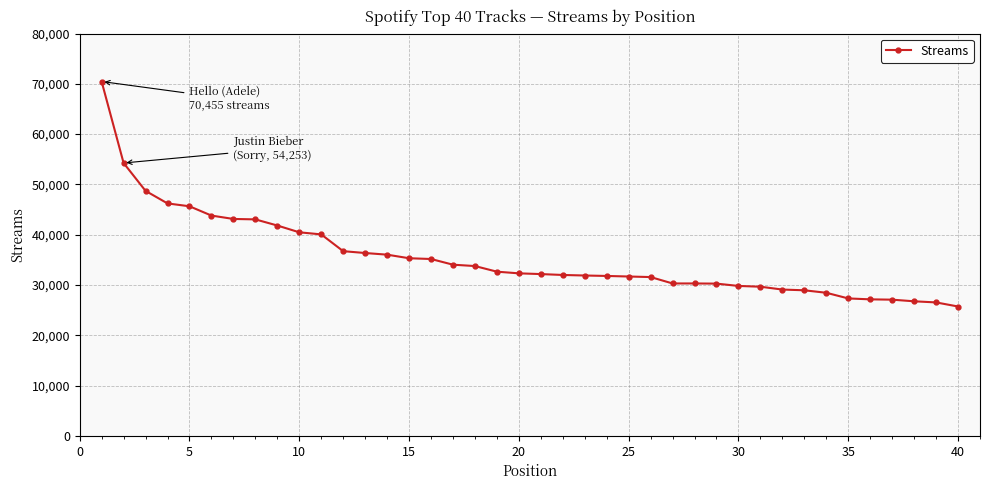

What is the value of the 7th point from the left?

43126